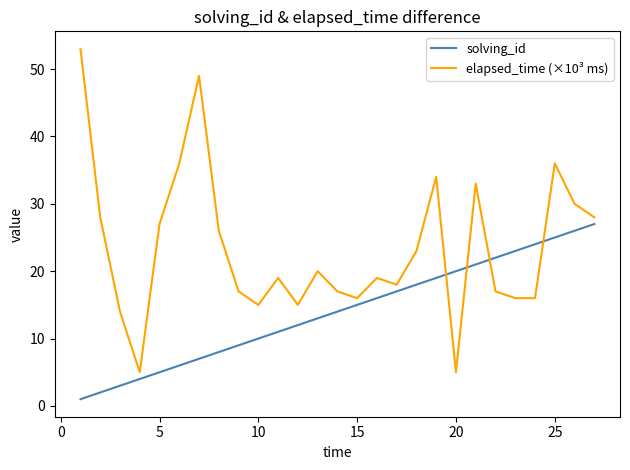

What is the maximum value shown in the chart?

53